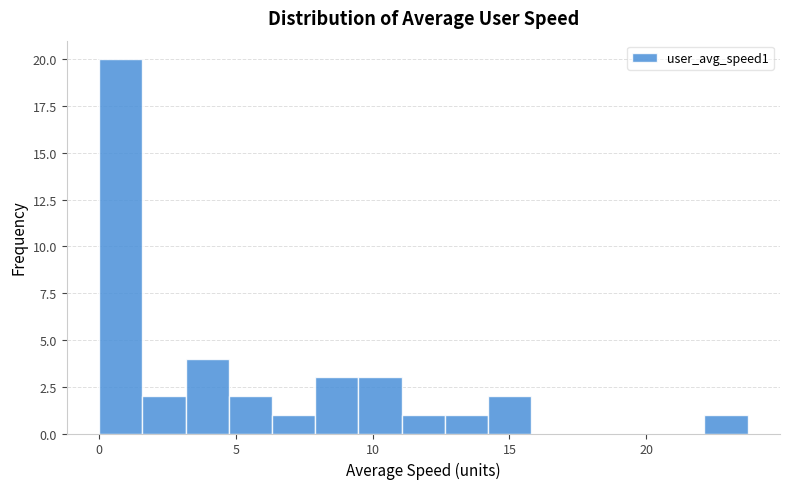

Around what value on the x-axis is the tallest bar? Give the approximate position of its centre, as read against the axis.

1.0